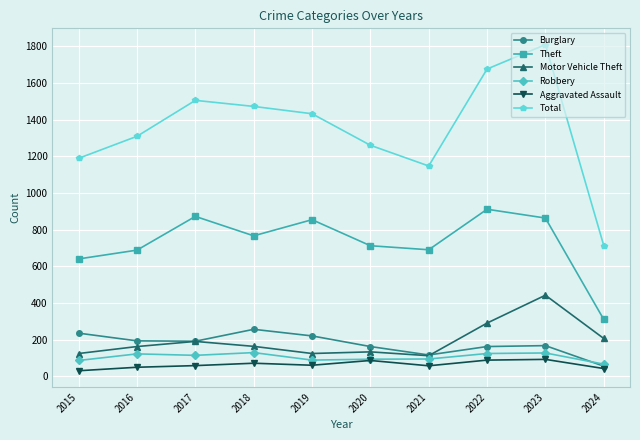

What is the value of the Robbery point at the 5th from the left?

89